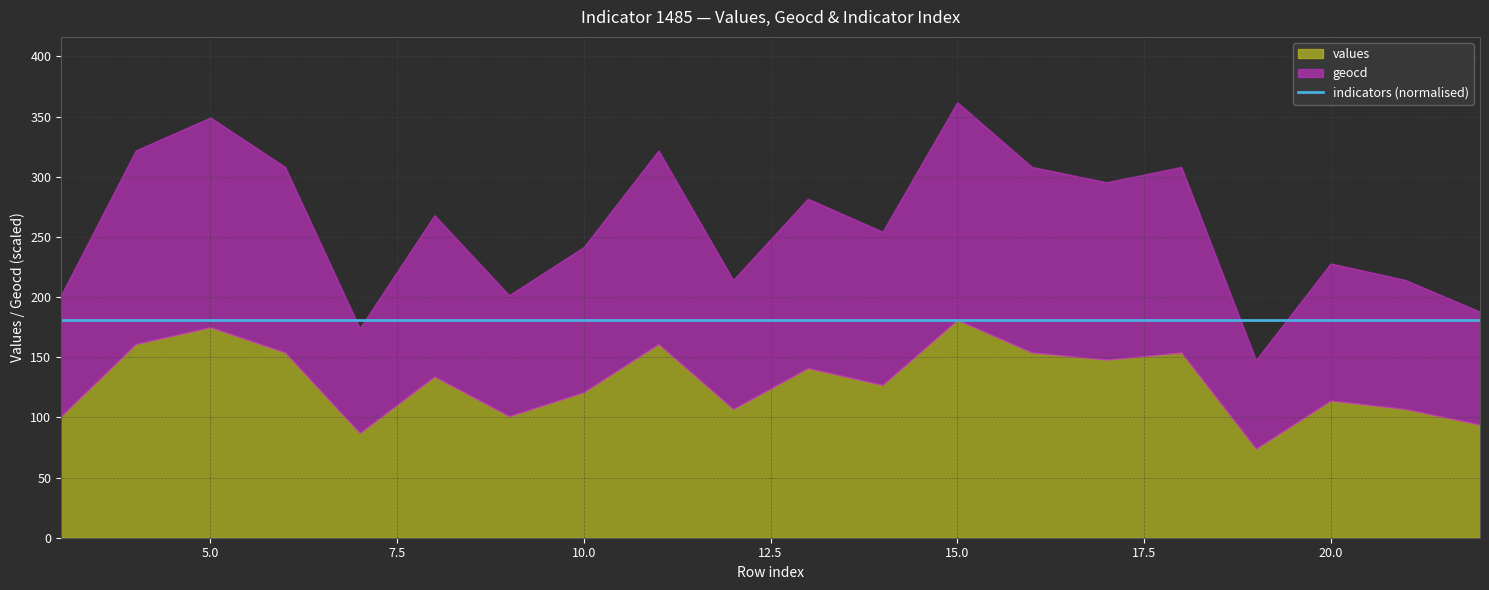

List the labels in order of values value, smallest first.

19, 7, 22, 3, 9, 12, 21, 20, 10, 14, 8, 13, 17, 6, 16, 18, 4, 11, 5, 15